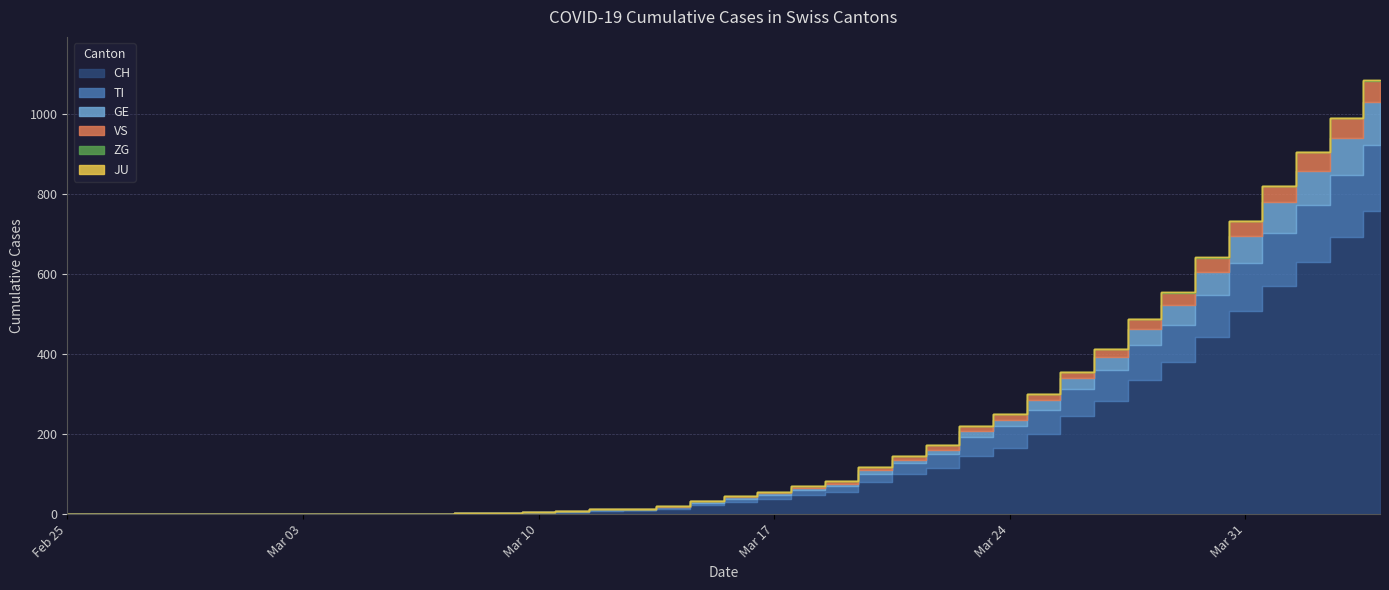

The value of ZG at 2020-03-04 is 1. True or false?

False